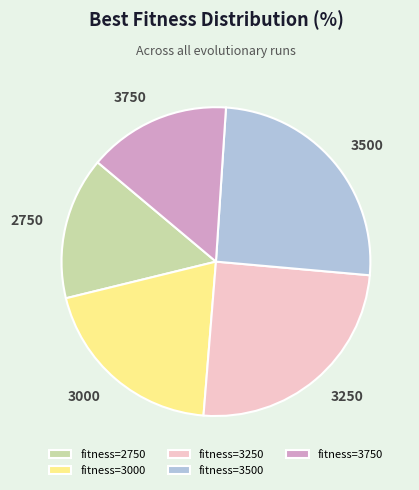

Between 3000 and 3750, which is larger?

3000